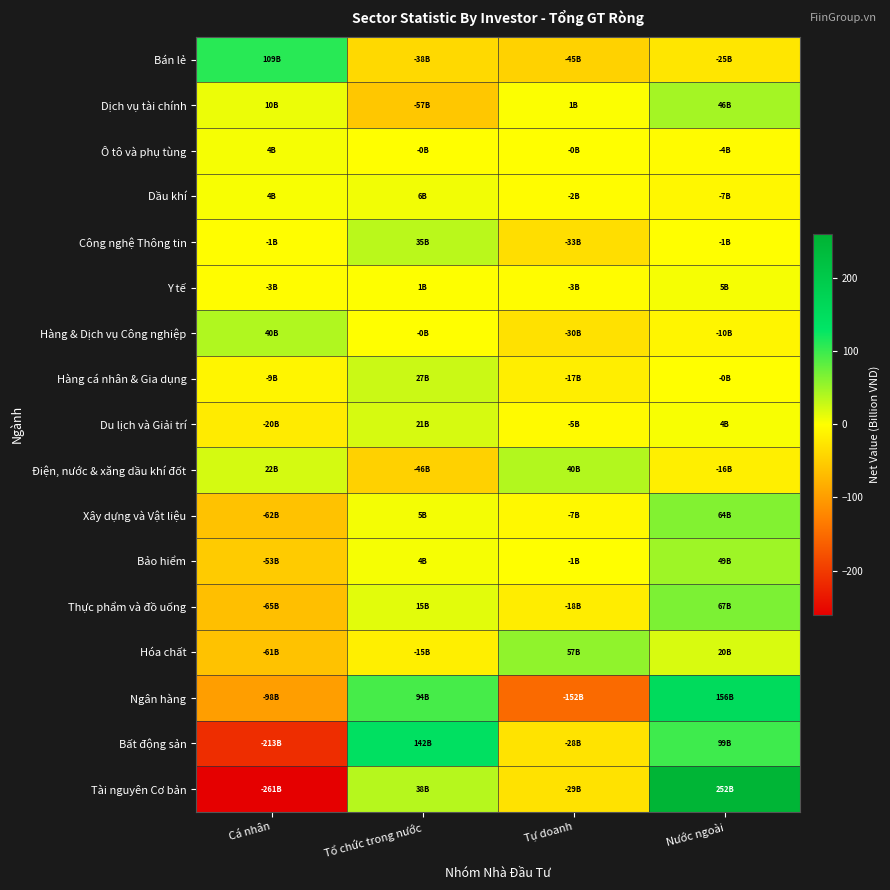

At which category does the chart reach its peak across all series?

Nước ngoài